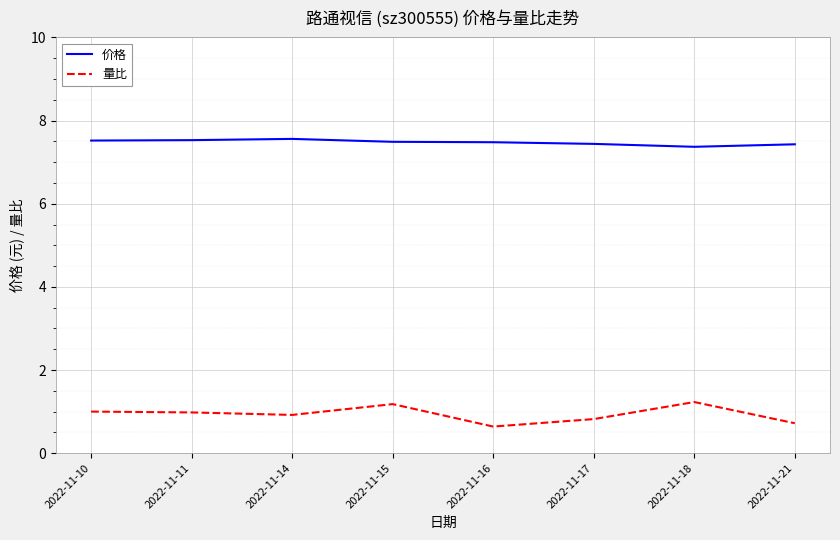

What is the sum of the 量比 values at 2022-11-15 and 2022-11-21?

1.9